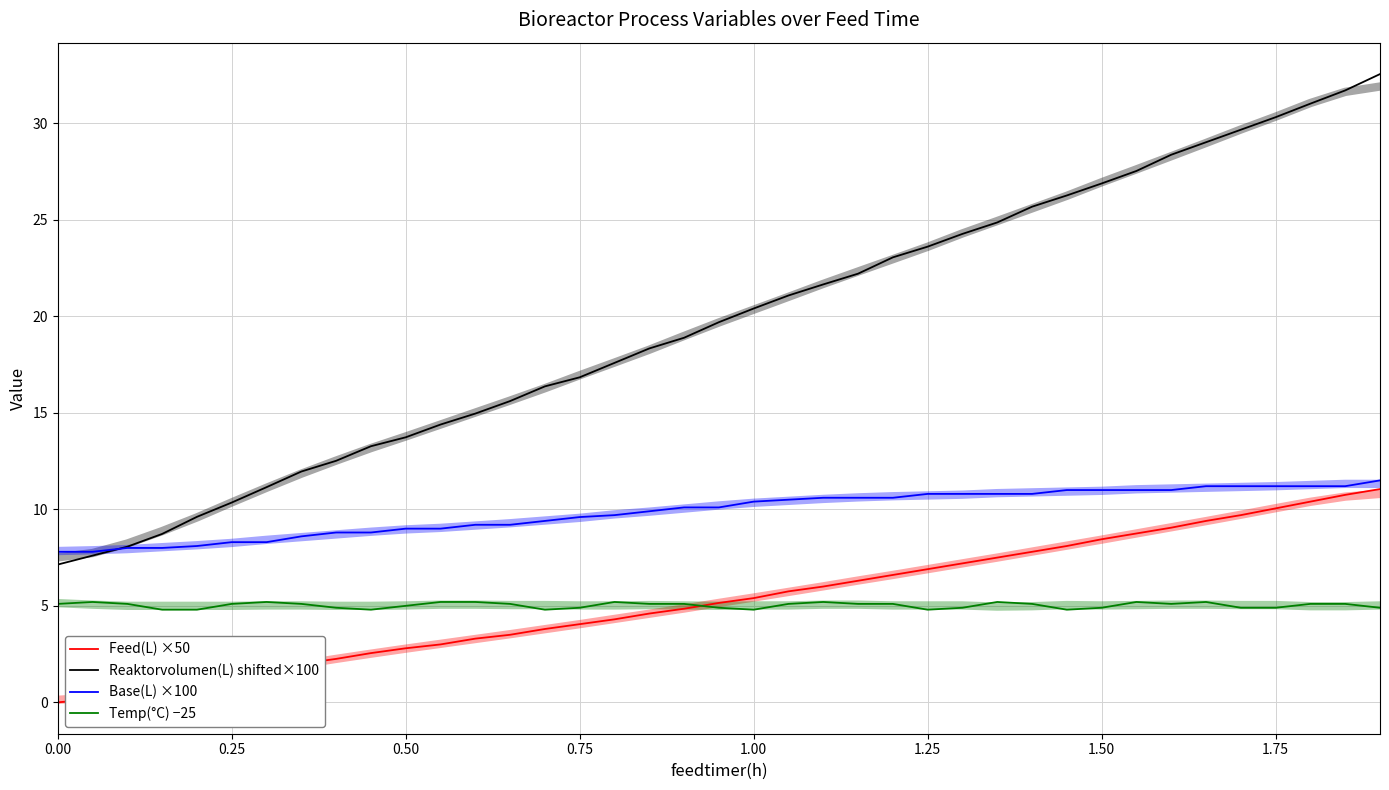

Is this an area chart (filled region under the line)?

No